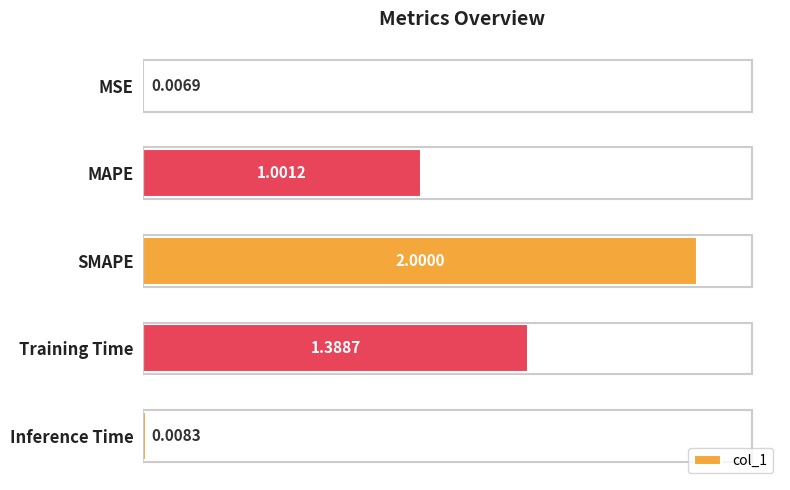

At which label is the value closest to 1?

MAPE